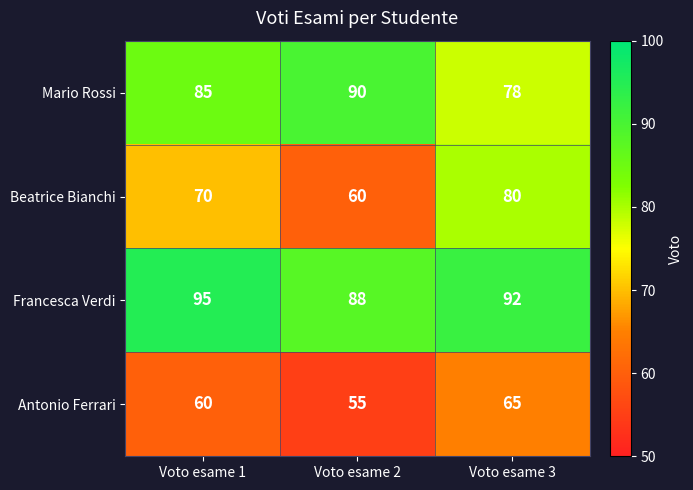

At how many categories does at least one series exceed 81?

3